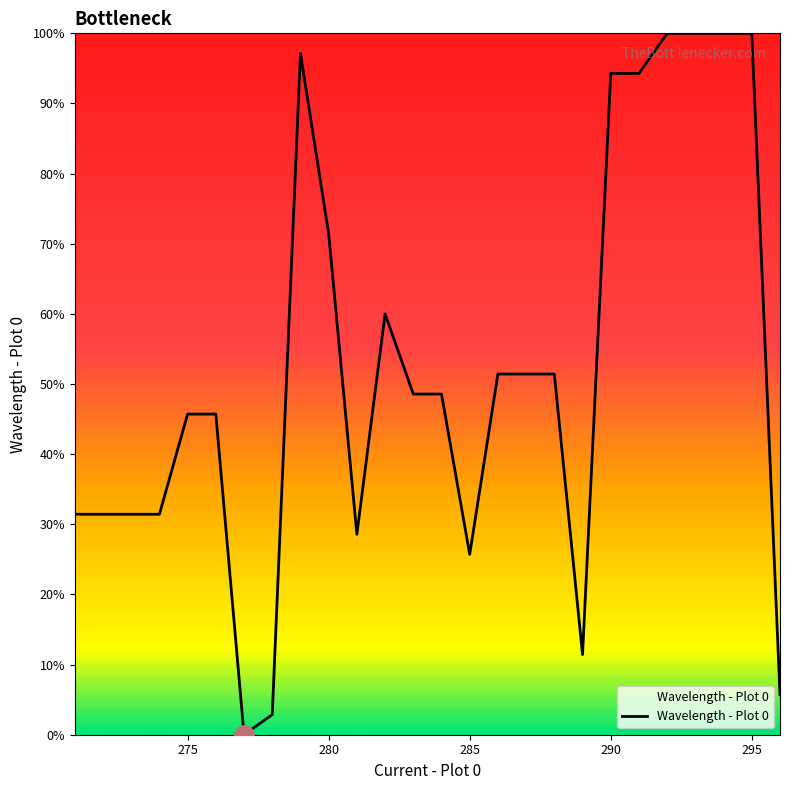

What is the difference between the maximum and minimum values?

100.0